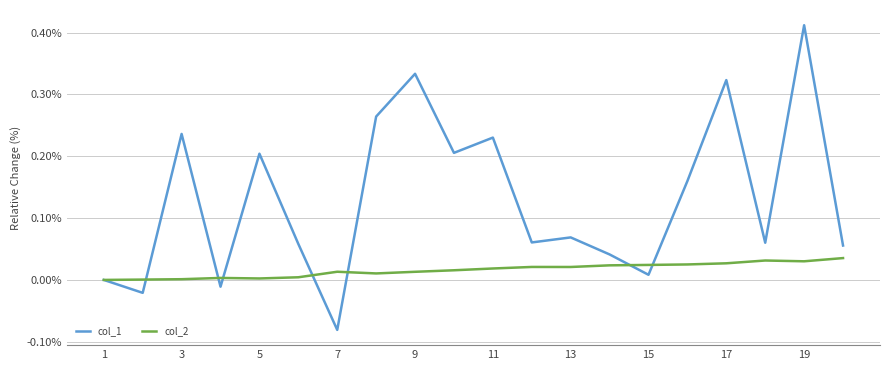

Which series has the widest spread of values?

col_1